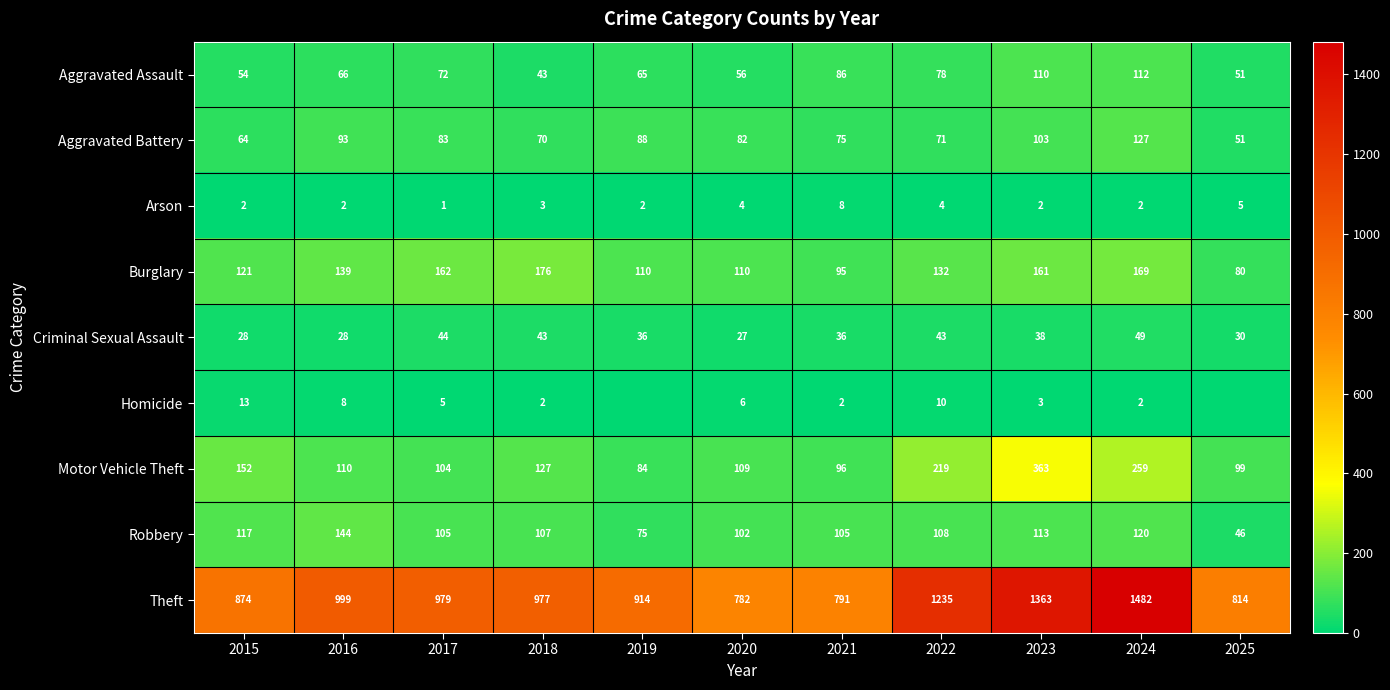

Read the Aggravated Battery value at 2024.

127